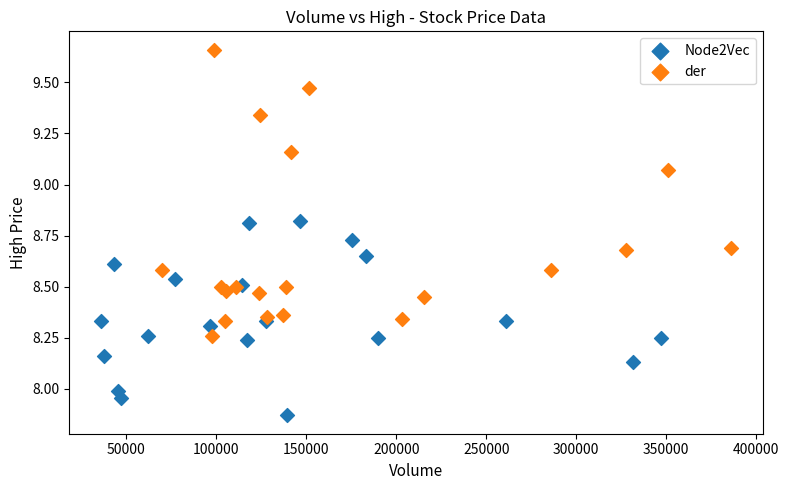

Which series reaches the minimum Y coordinate?

Node2Vec